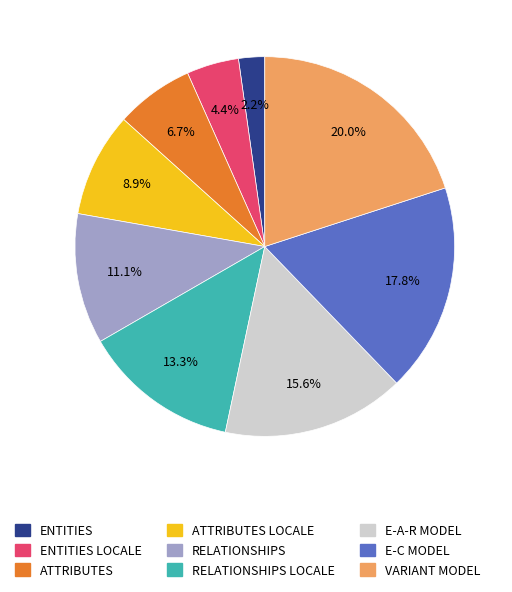

Is there a majority slice in this chart?

No